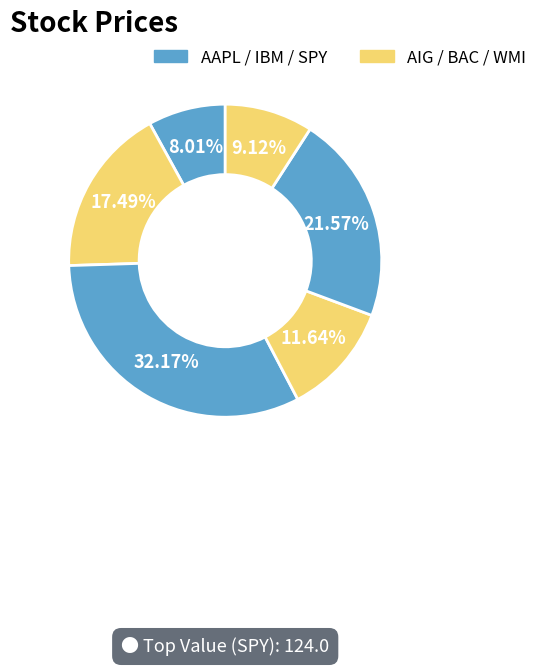

How many slices are in this pie chart?

6